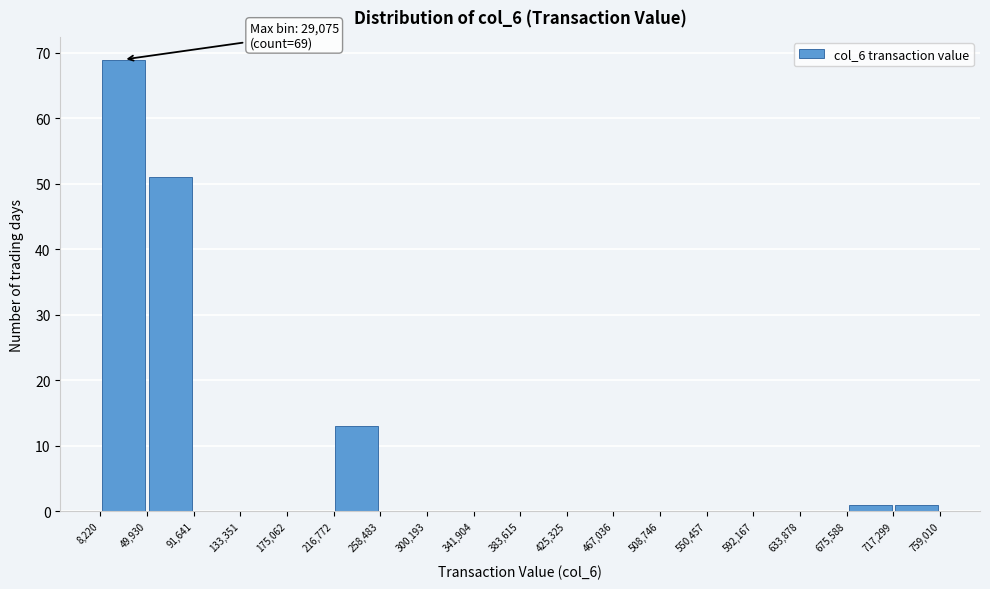

Over which range of the x-axis is the bar tallest?

8,220 to 49,930